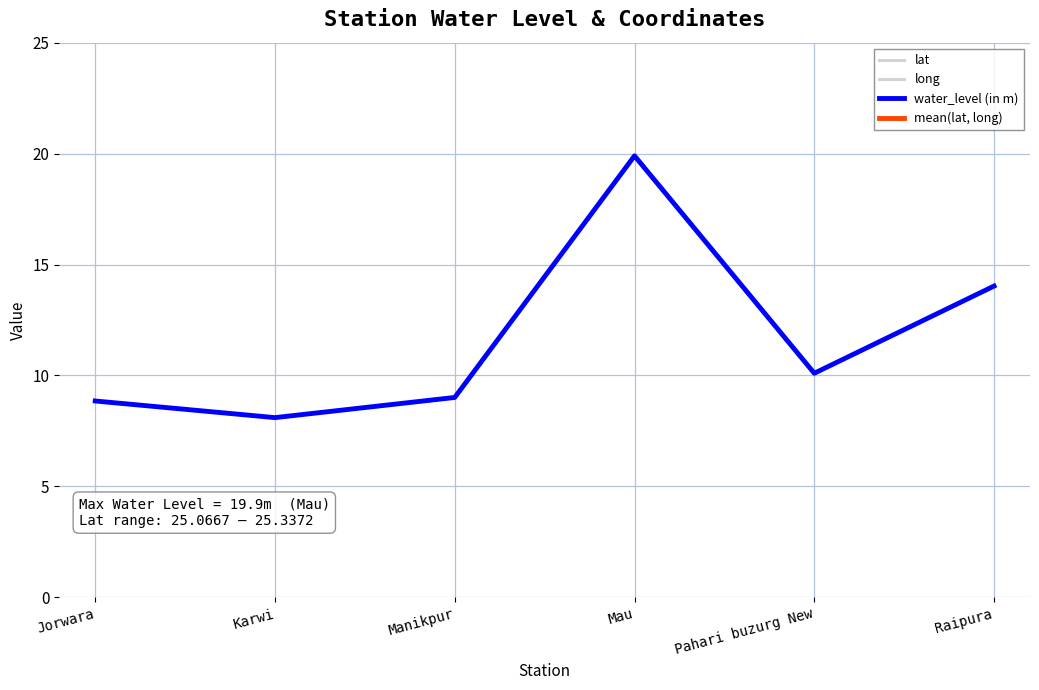

What is the approximate value of water_level (in m) at Karwi?

8.1